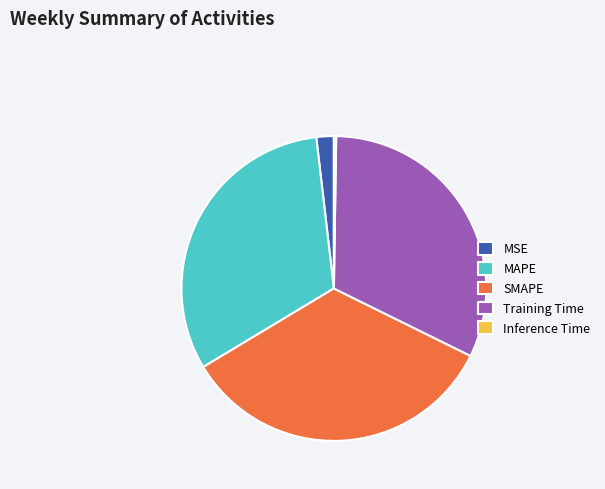

Is the sum of SMAPE and MSE greater than half?

No